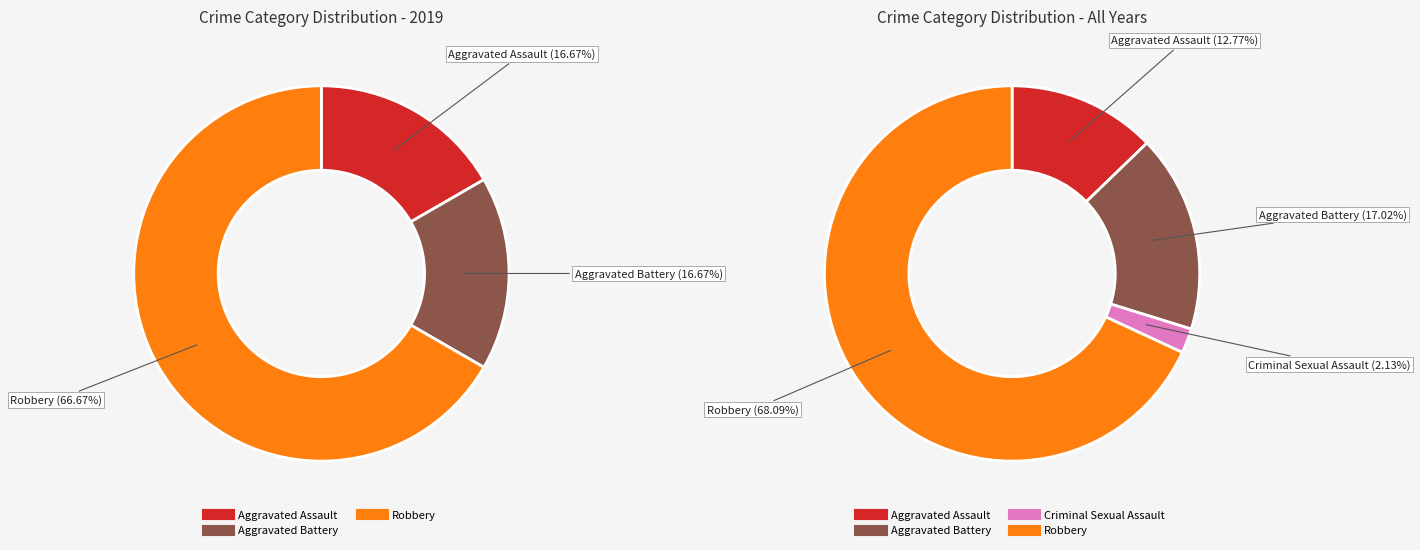

What is the majority slice?

Robbery